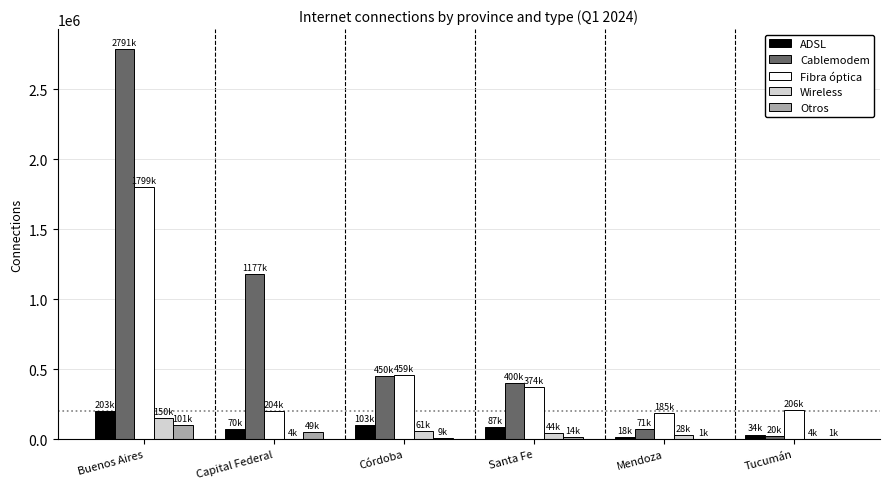

Which series changed the most between Córdoba and Mendoza?

Cablemodem